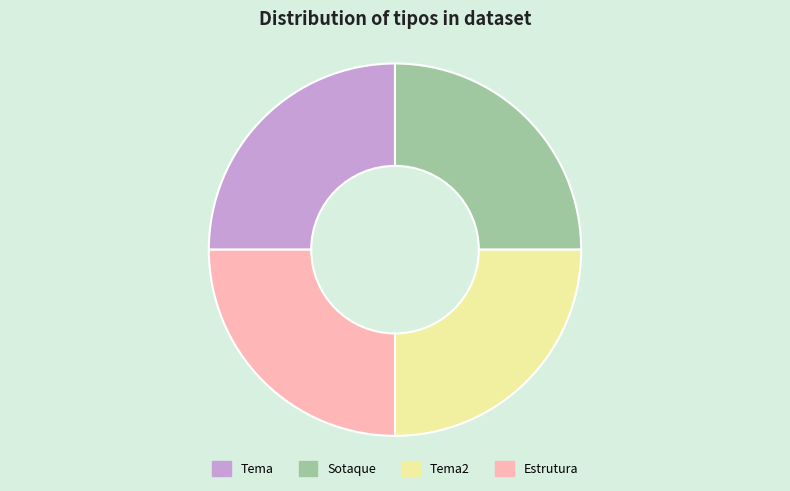

Is Tema the majority of the pie?

No